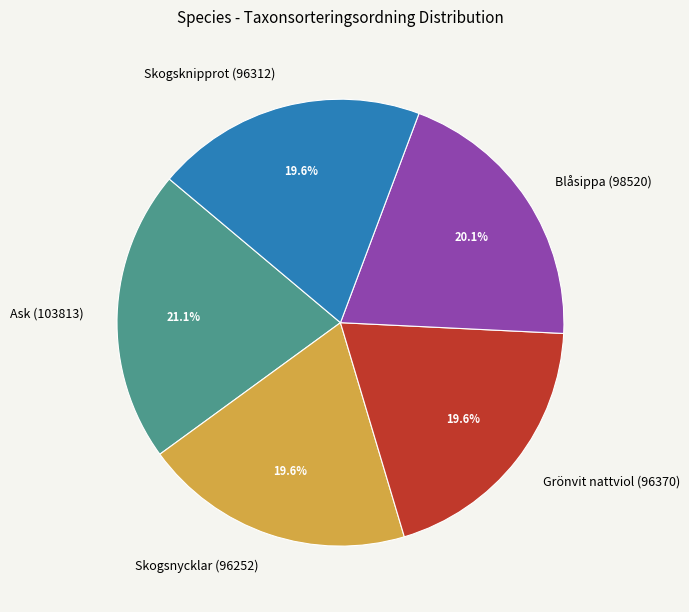

Which slice is the largest?

Ask (103813)